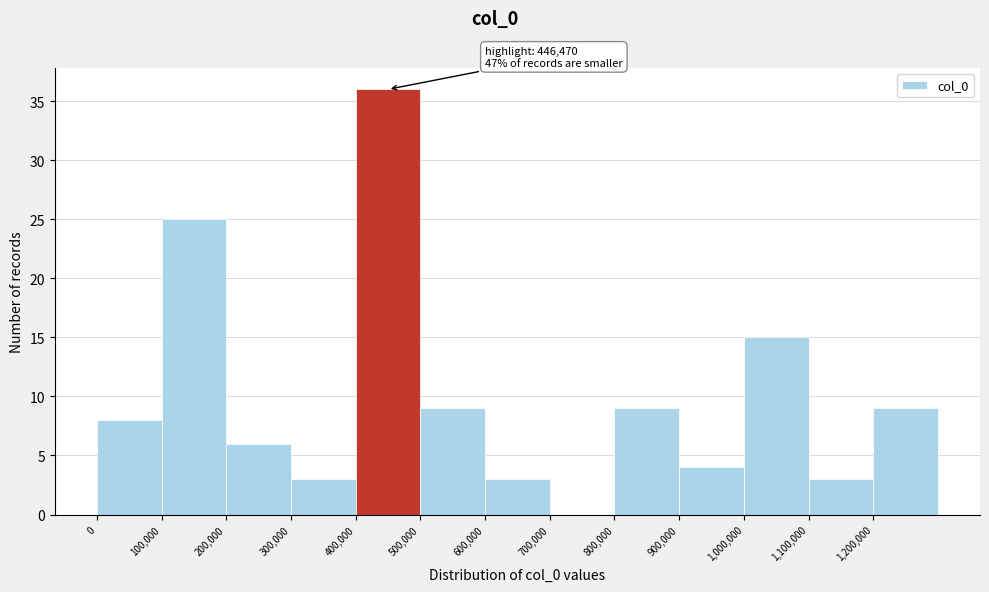

Which range on the x-axis has the tallest bar?

400000 to 500000